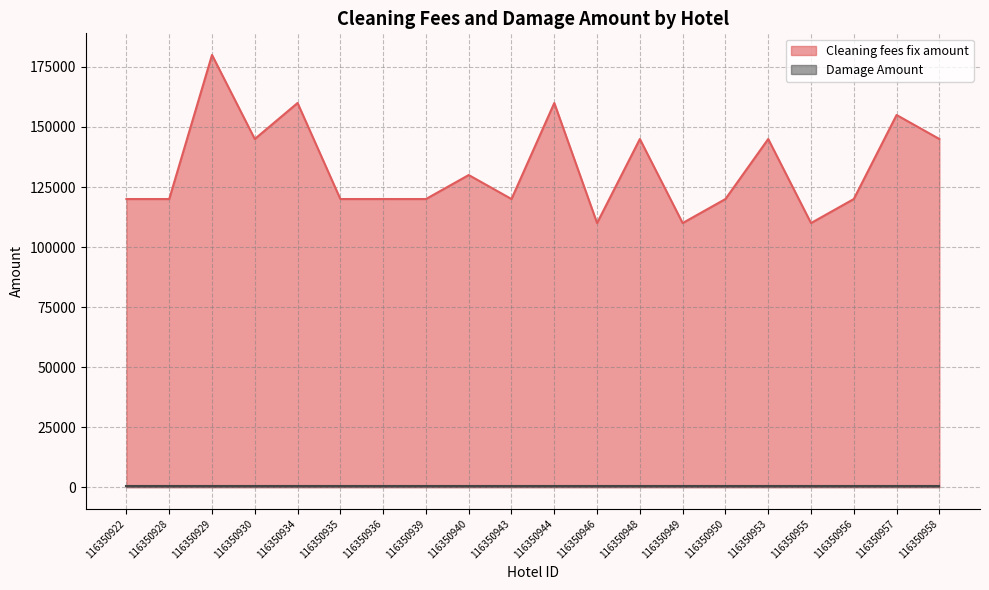

What is the difference between the values at 116350949 and 116350953?

35000